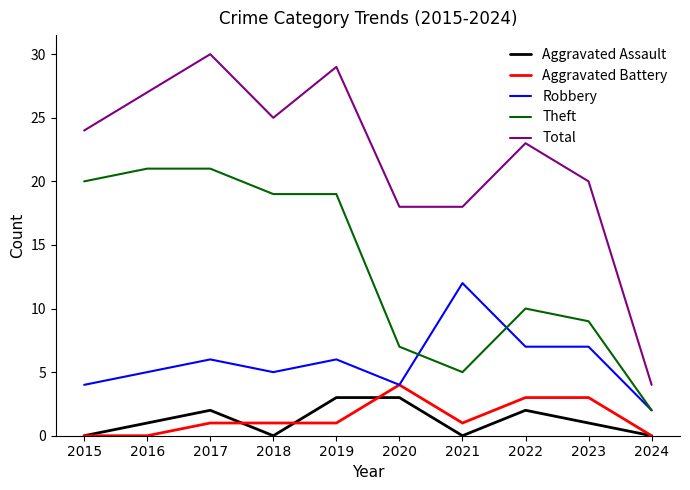

What value does the Aggravated Battery series have at 2021?

1